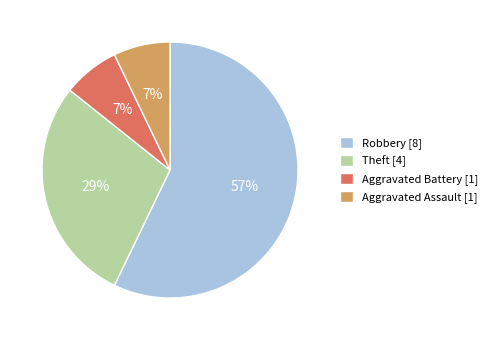

What percentage is the Theft slice, to the nearest percent?

29%